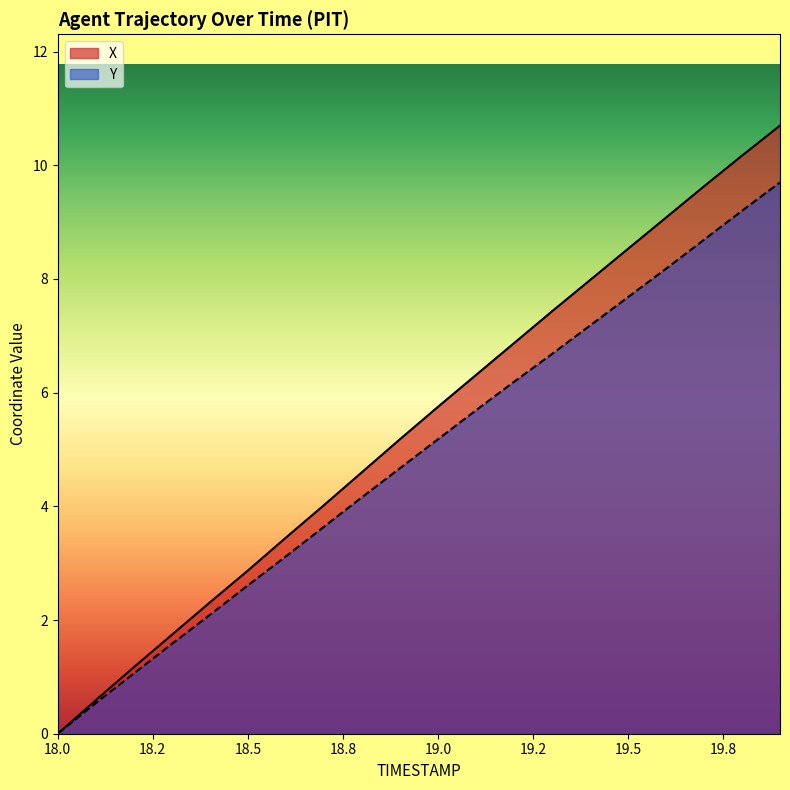

What are all the series names shown in the legend?

X, Y